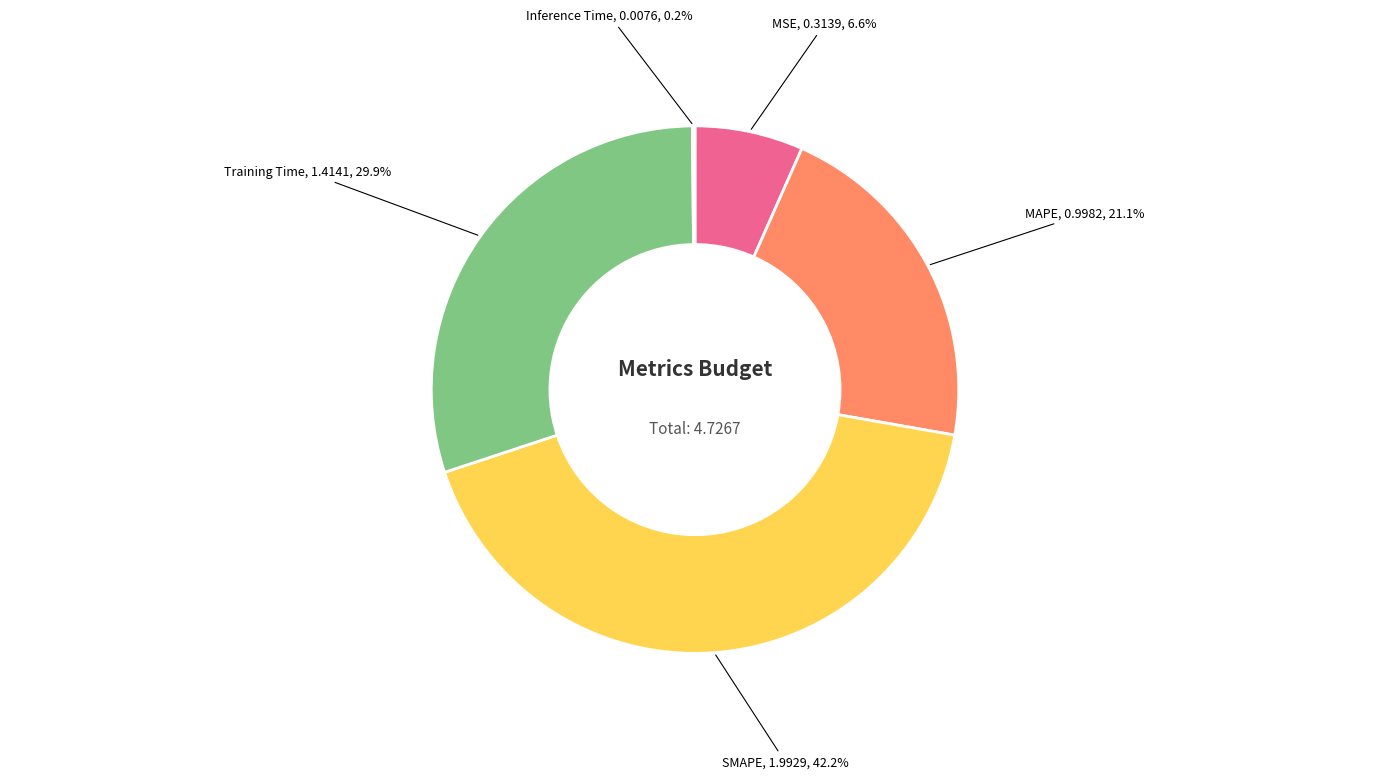

Is there any slice that represents more than half of the pie?

No